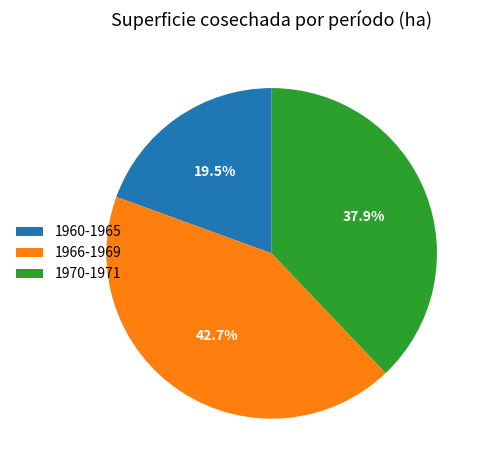

Which category has the smallest portion of the pie?

1960-1965